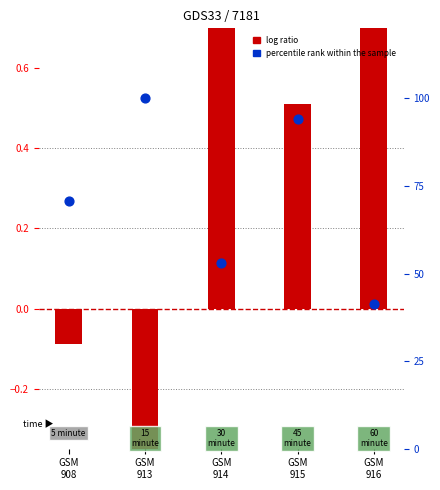

Which series reaches the minimum Y coordinate?

log ratio